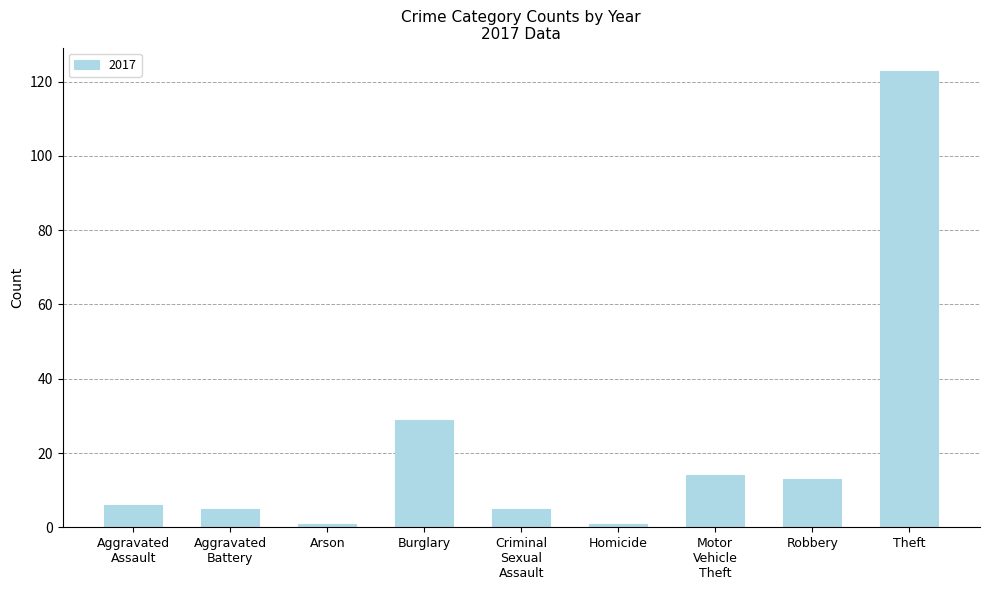

What is the difference between the second highest and second lowest values?

28